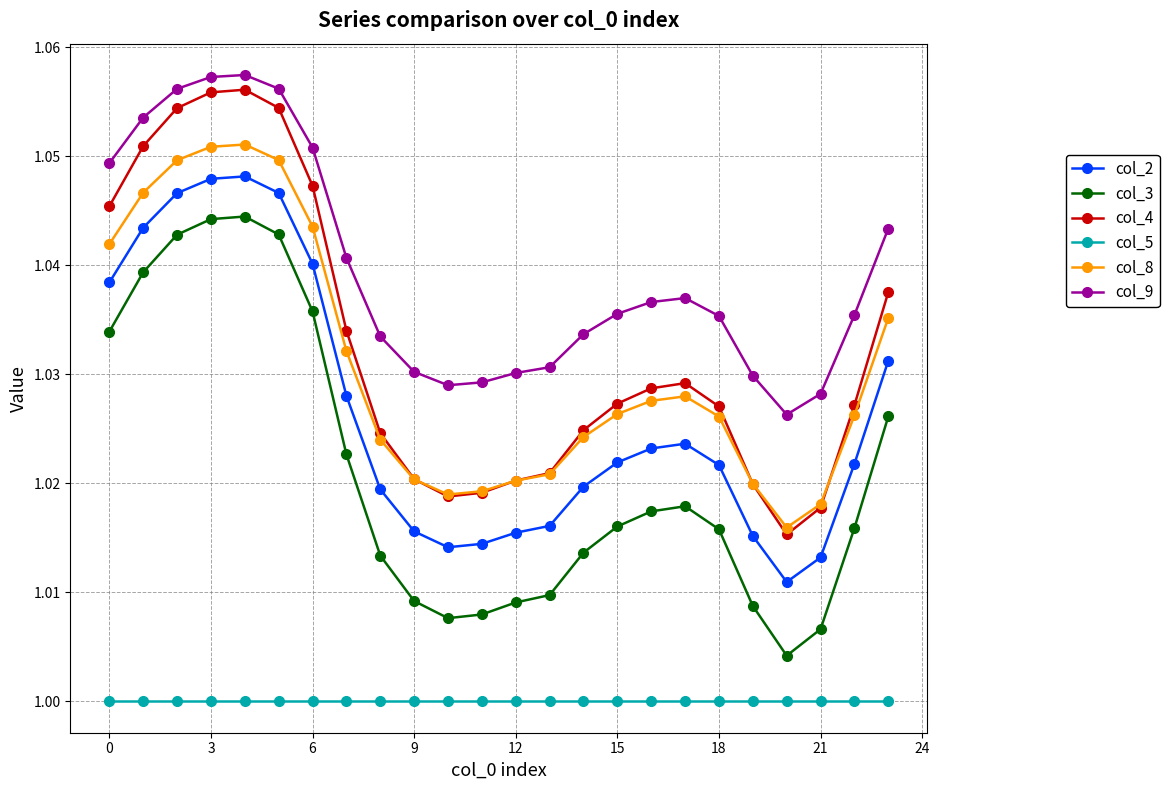

Which series has the largest total across all categories?

col_9